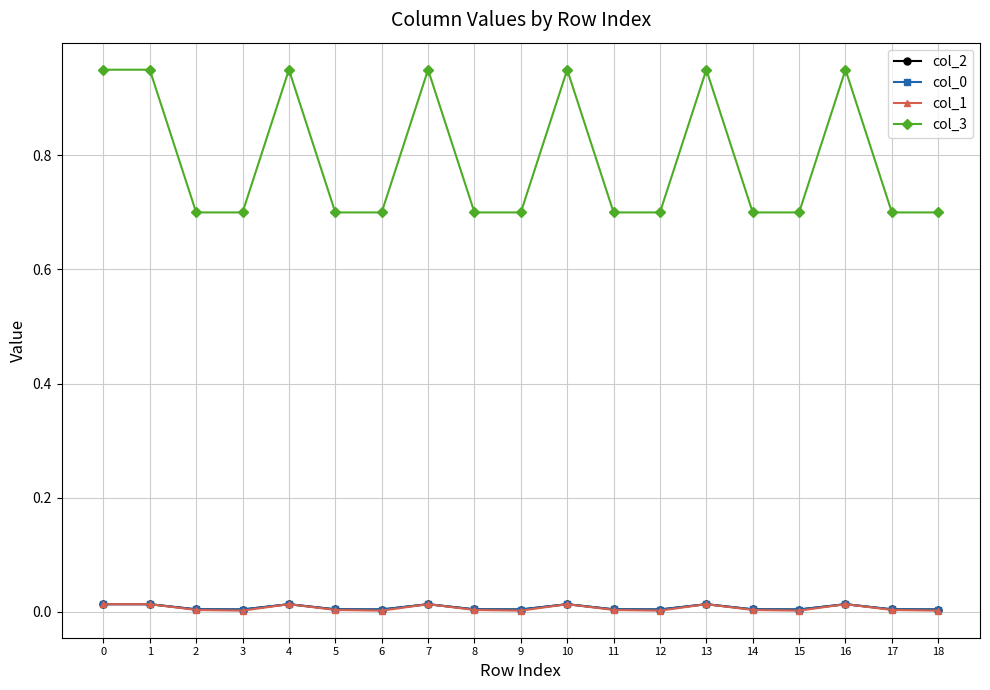

Reading left to right, transcribe all the data shown in this chart.

col_2: 0.0	0.0	0.0	0.0	0.0	0.0	0.0	0.0	0.0	0.0	0.0	0.0	0.0	0.0	0.0	0.0	0.0	0.0	0.0
col_0: 0.0	0.0	0.0	0.0	0.0	0.0	0.0	0.0	0.0	0.0	0.0	0.0	0.0	0.0	0.0	0.0	0.0	0.0	0.0
col_1: 0.0	0.0	0.0	0.0	0.0	0.0	0.0	0.0	0.0	0.0	0.0	0.0	0.0	0.0	0.0	0.0	0.0	0.0	0.0
col_3: 0.9	0.9	0.7	0.7	0.9	0.7	0.7	0.9	0.7	0.7	0.9	0.7	0.7	0.9	0.7	0.7	0.9	0.7	0.7